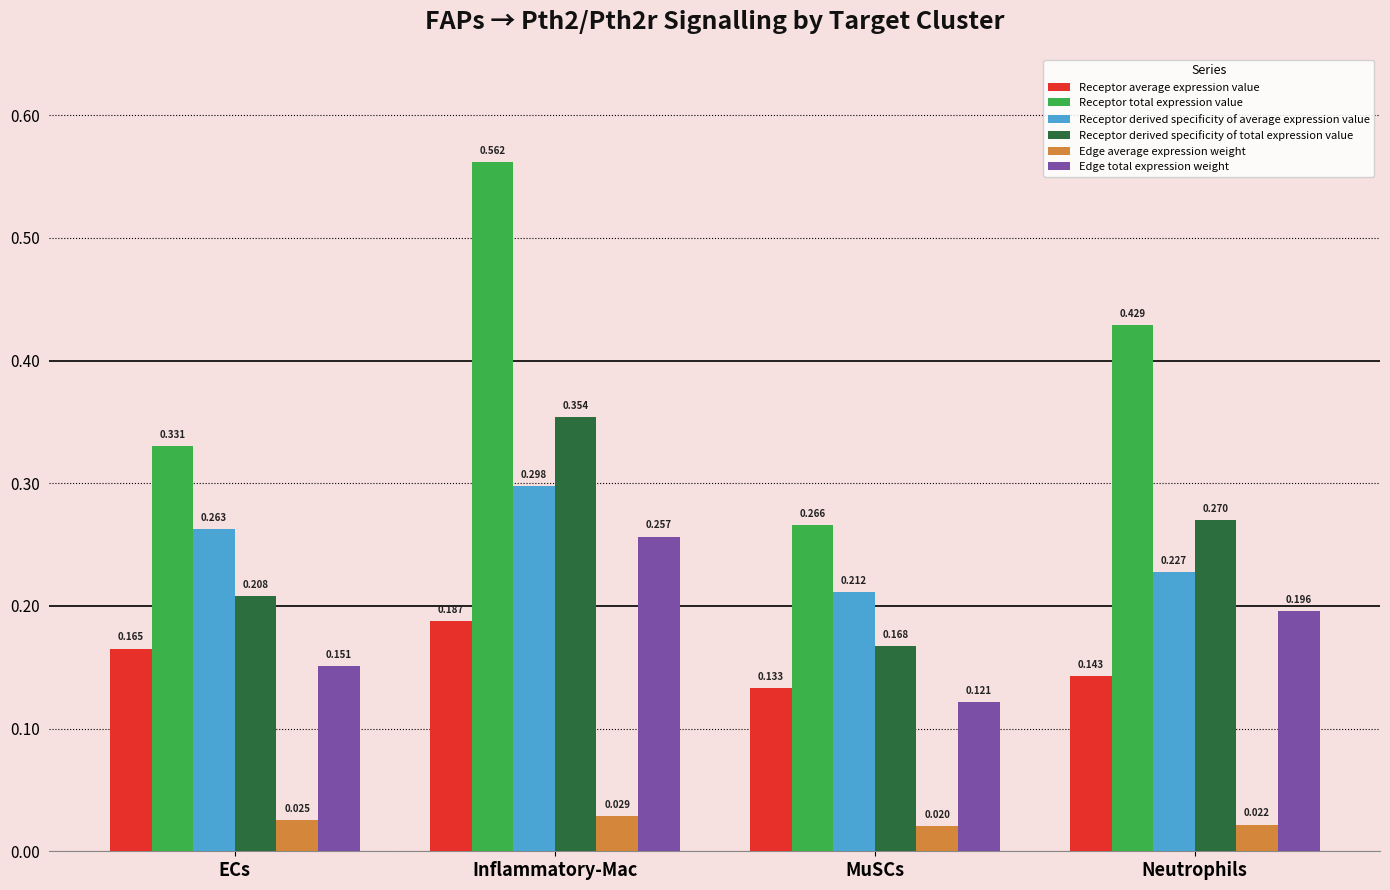

At which category does the chart reach its minimum across all series?

MuSCs